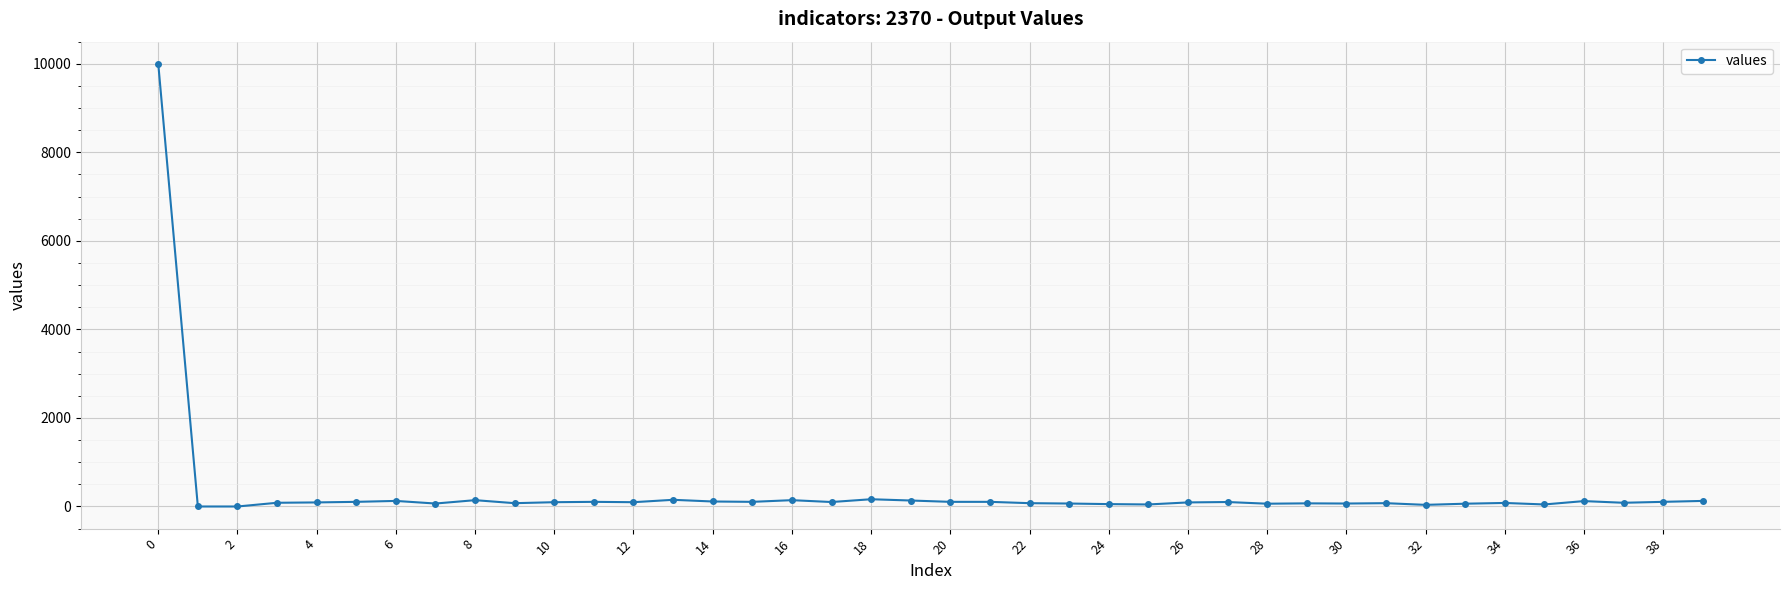

True or false: the data has more than 0 interior local peaks.

True